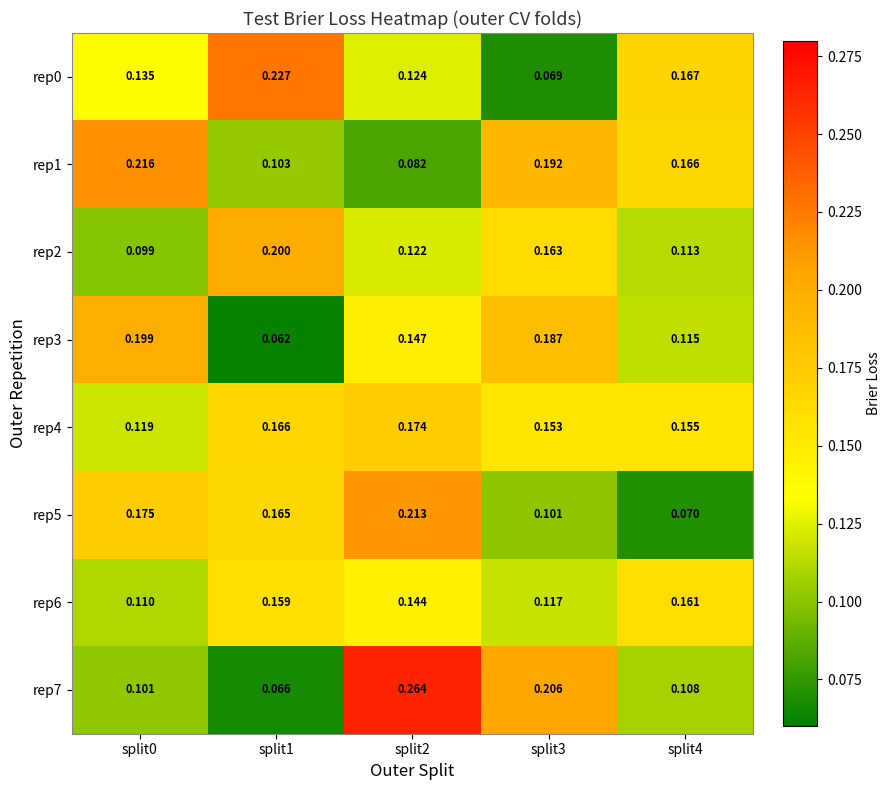

Is the value of rep7 at split2 greater than the value of rep0 at split4?

Yes